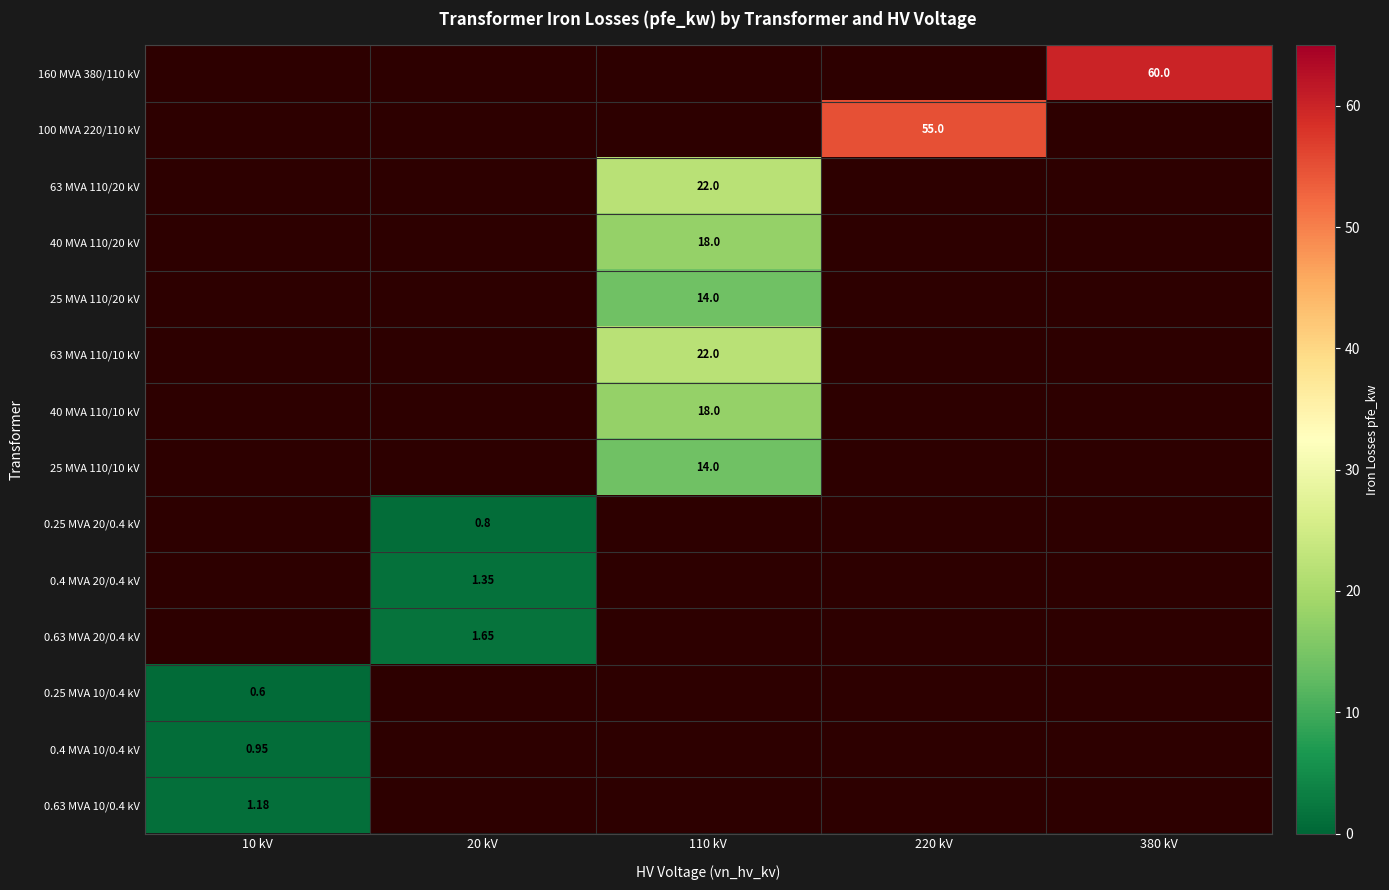

Is the value of 0.4 MVA 10/0.4 kV at 10 kV greater than the value of 0.25 MVA 10/0.4 kV at 10 kV?

Yes